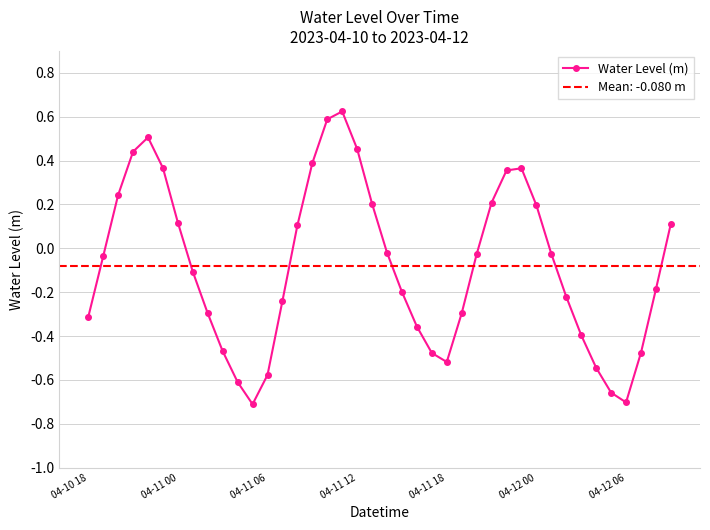

What is the change in value from 17 to 21?

-0.8